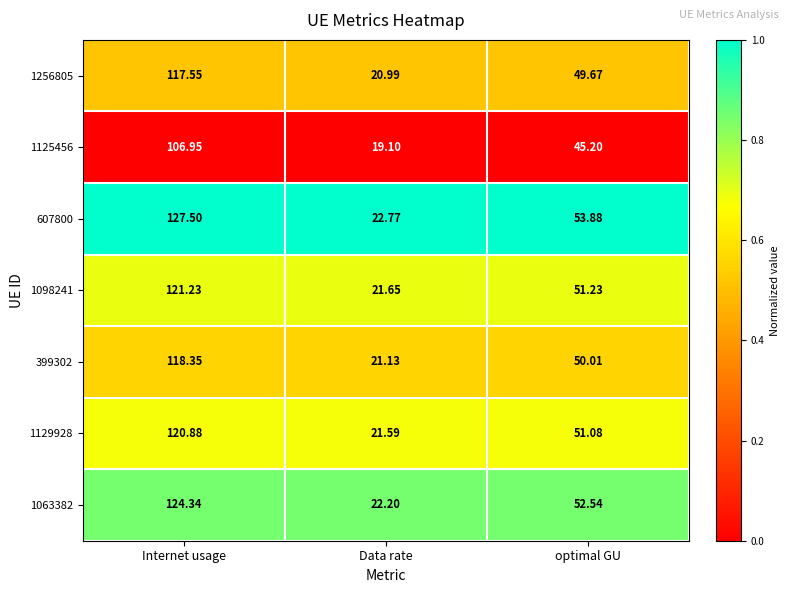

At which category does the chart reach its minimum across all series?

Data rate